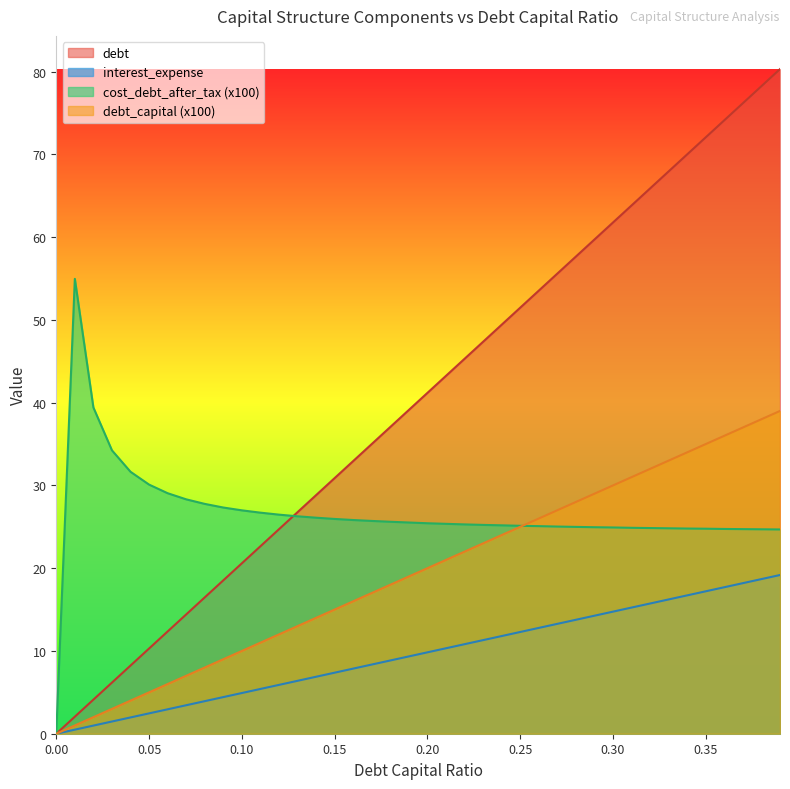

What is the maximum value for cost_debt_after_tax?

55.0